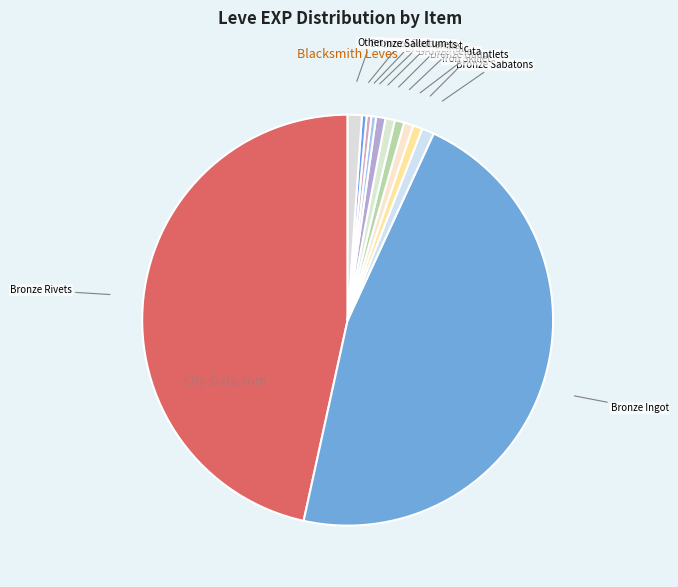

How many segments does this pie chart have?

12